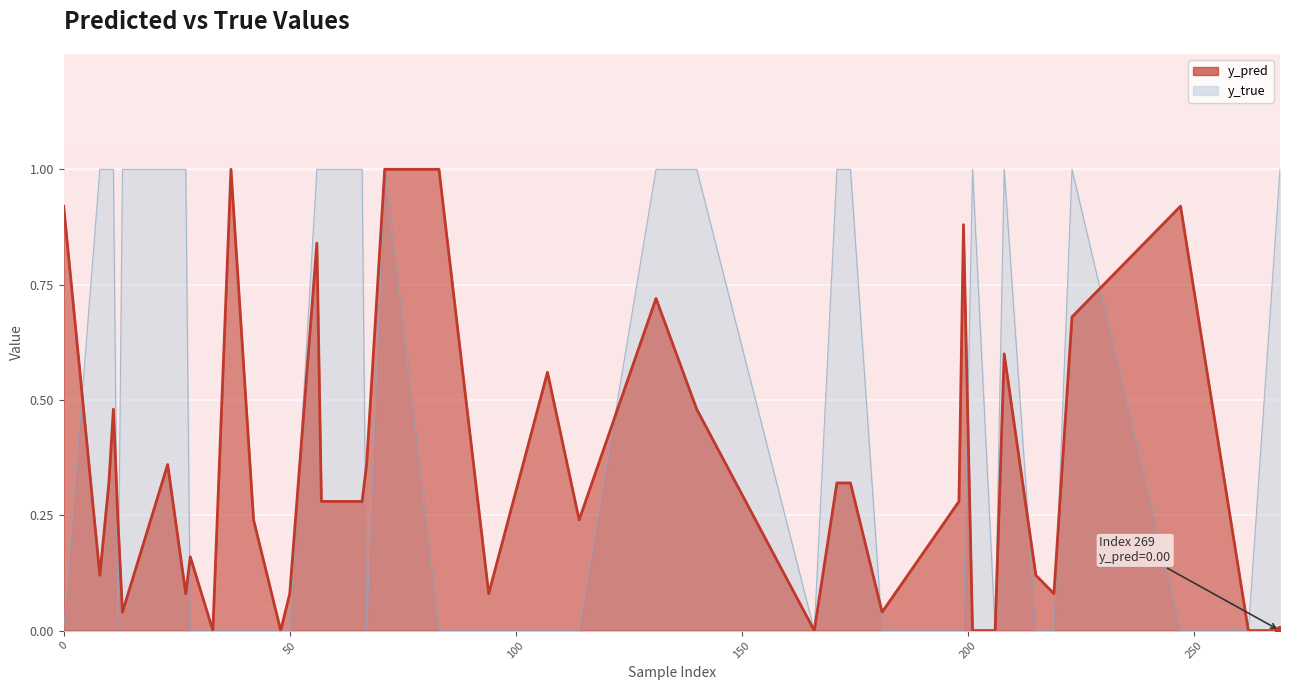

Which series changed the most between 201 and 262?

y_true